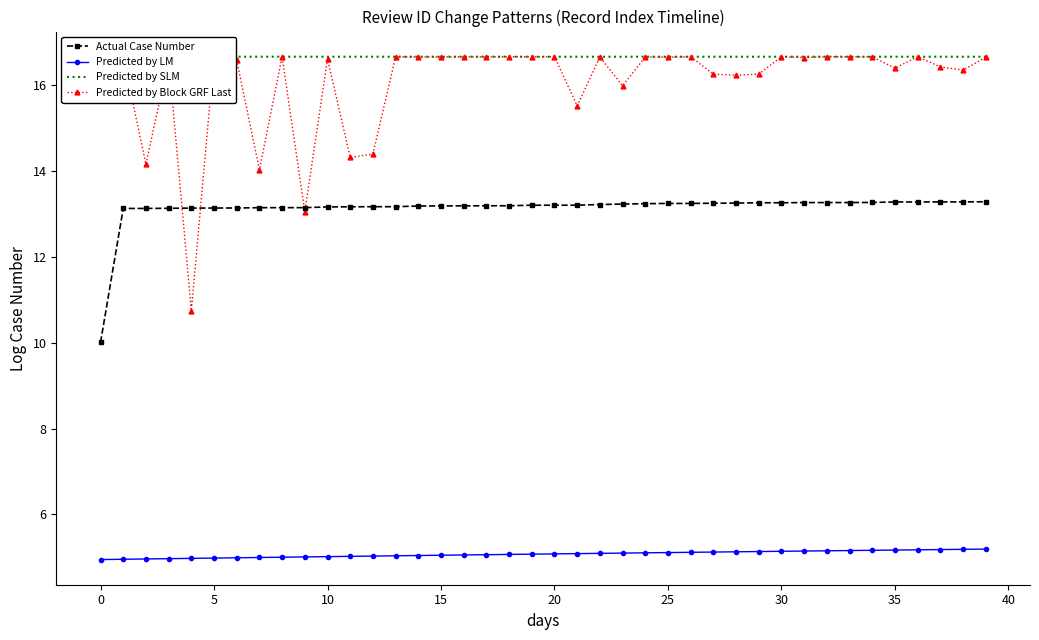

Which series has the widest spread of values?

Predicted by Block GRF Last